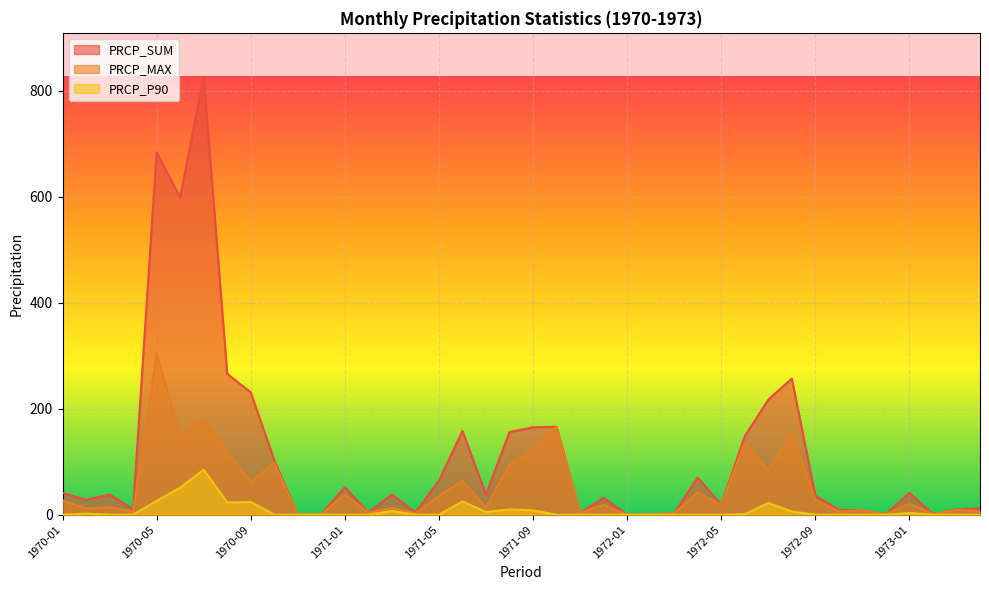

What are all the series names shown in the legend?

PRCP_SUM, PRCP_MAX, PRCP_P90